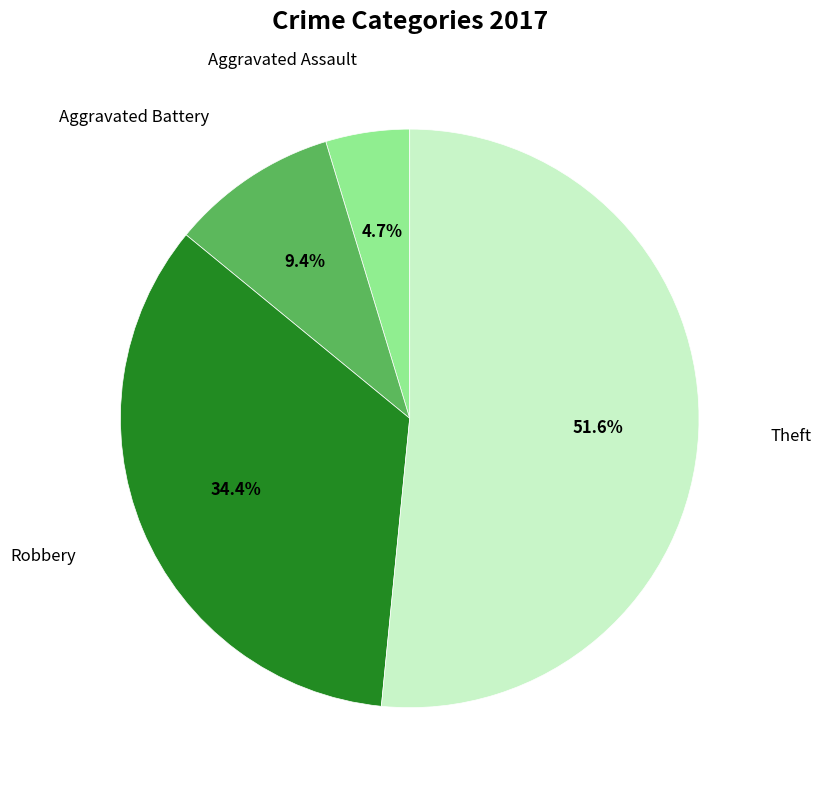

Is there a majority slice in this chart?

Yes